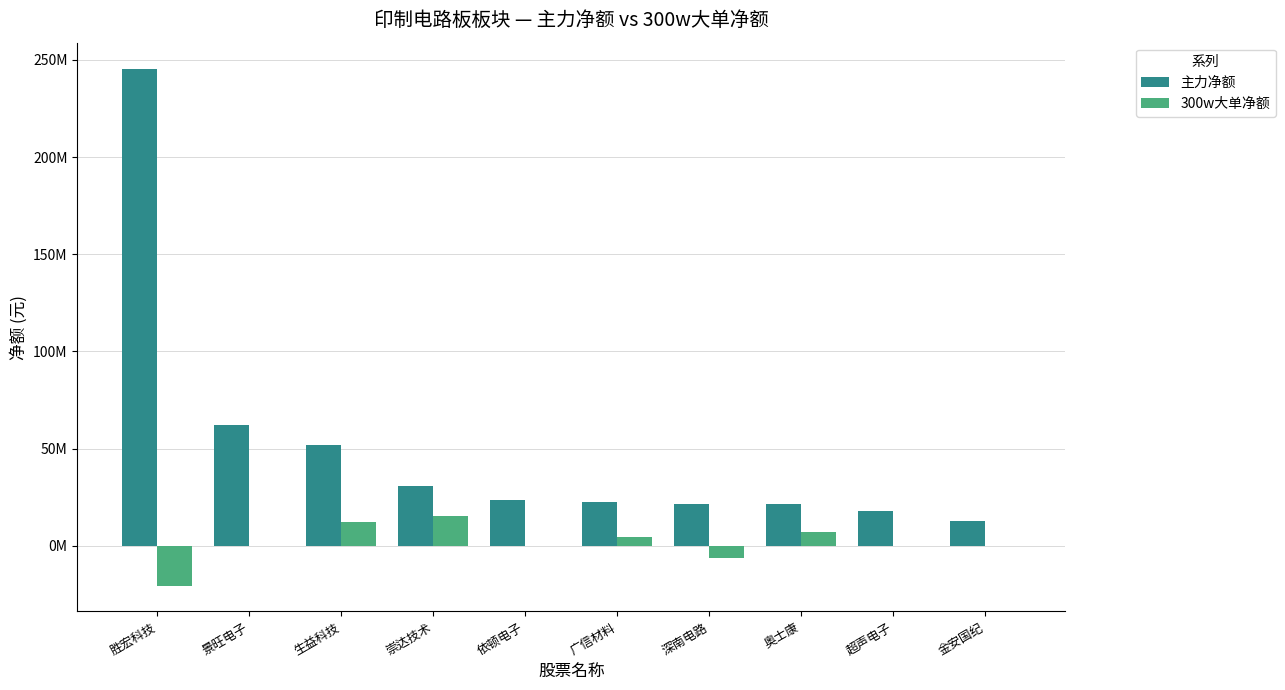

Are the bars horizontal?

No